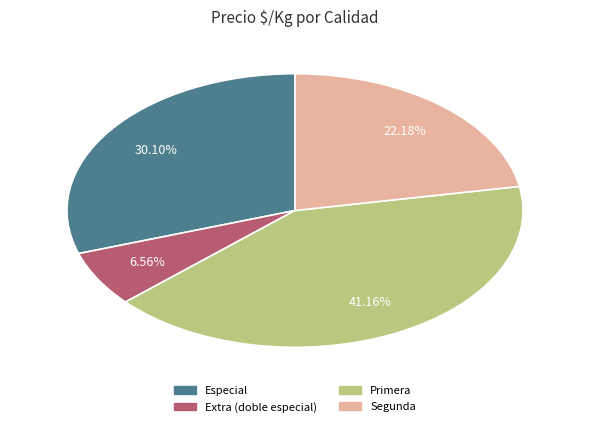

Does Segunda account for over 50% of the chart?

No